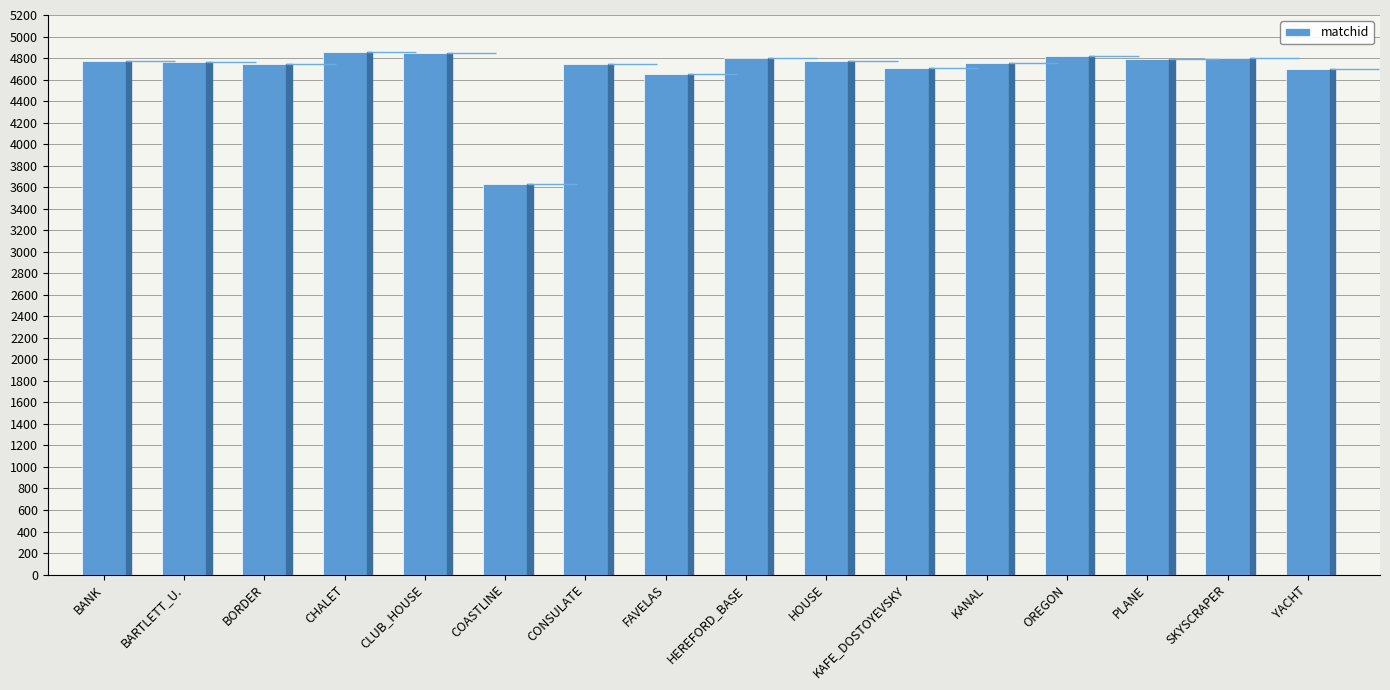

What is the value of the 16th bar from the left?

4701